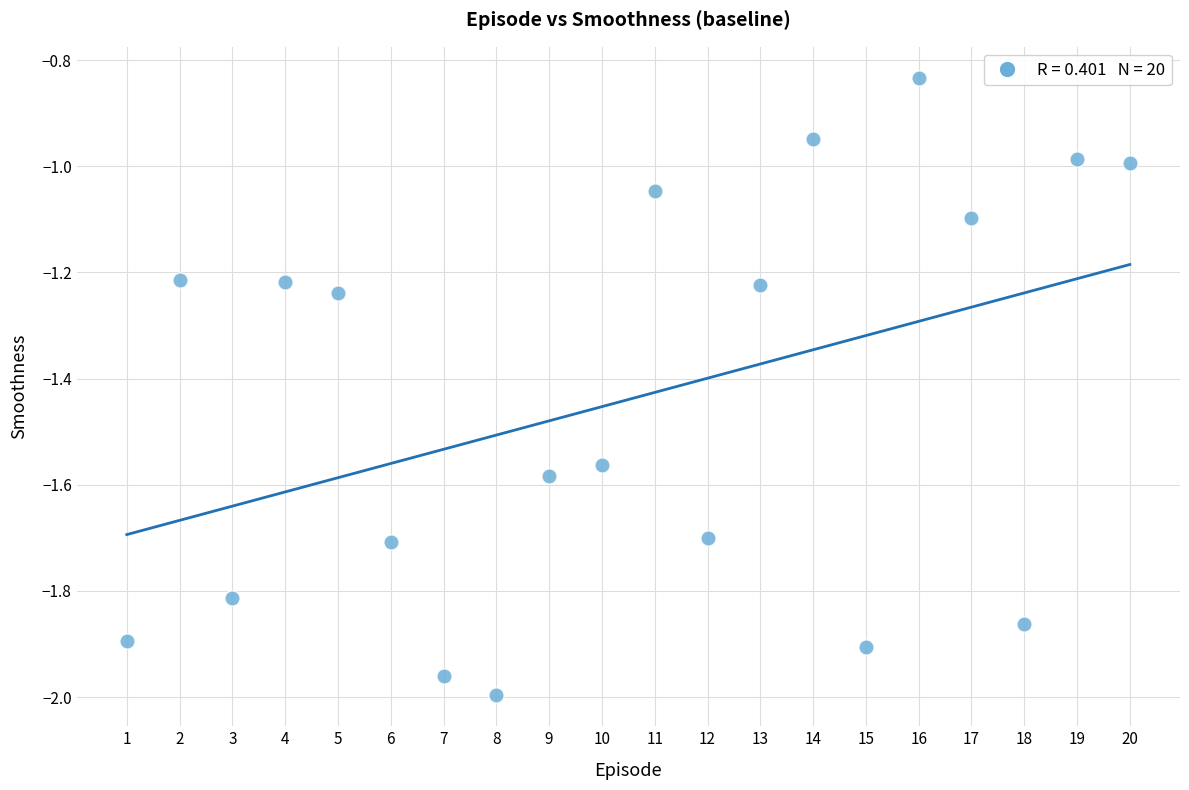

What is the range of Y values (max minus min)?

1.2